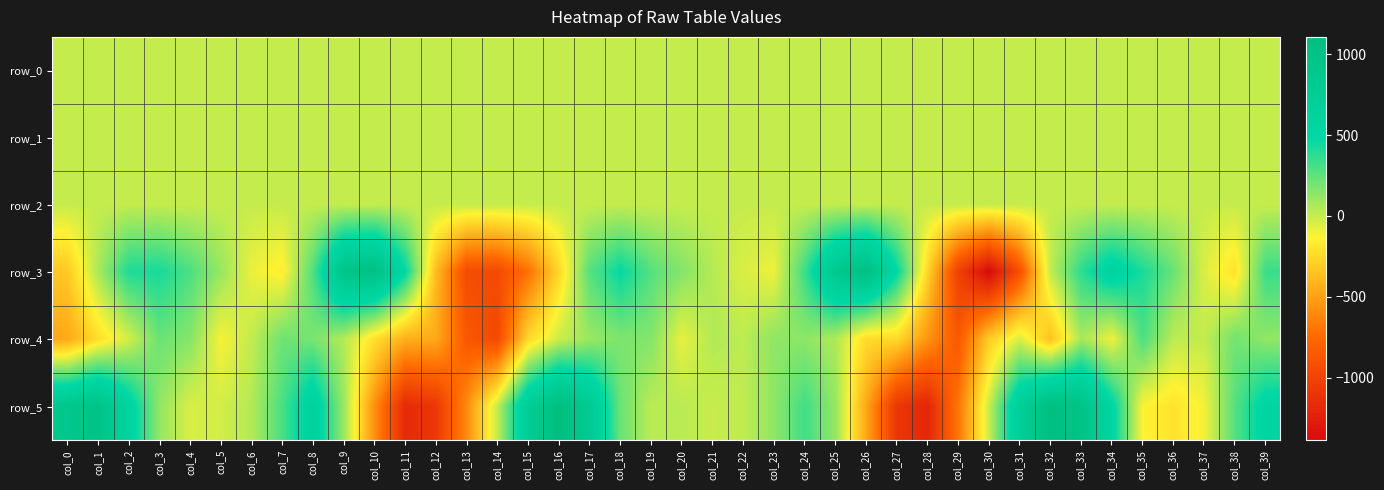

What is the difference between the maximum and minimum values in the row_5 series?

2311.7